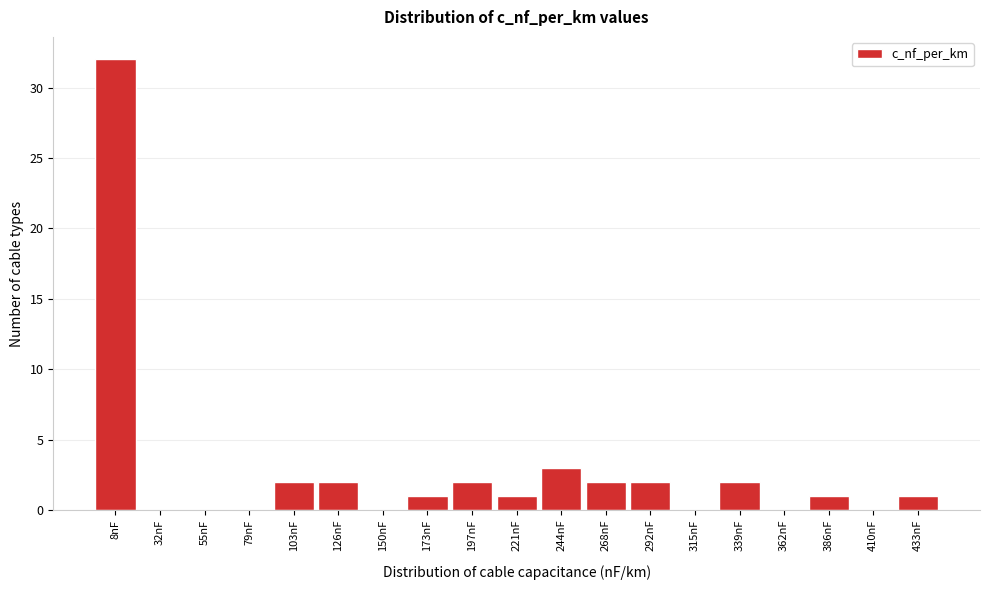

Reading left to right, extract all data points from this chart.

8nF=32	32nF=0	55nF=0	79nF=0	103nF=2	126nF=2	150nF=0	173nF=1	197nF=2	221nF=1	244nF=3	268nF=2	292nF=2	315nF=0	339nF=2	362nF=0	386nF=1	410nF=0	433nF=1